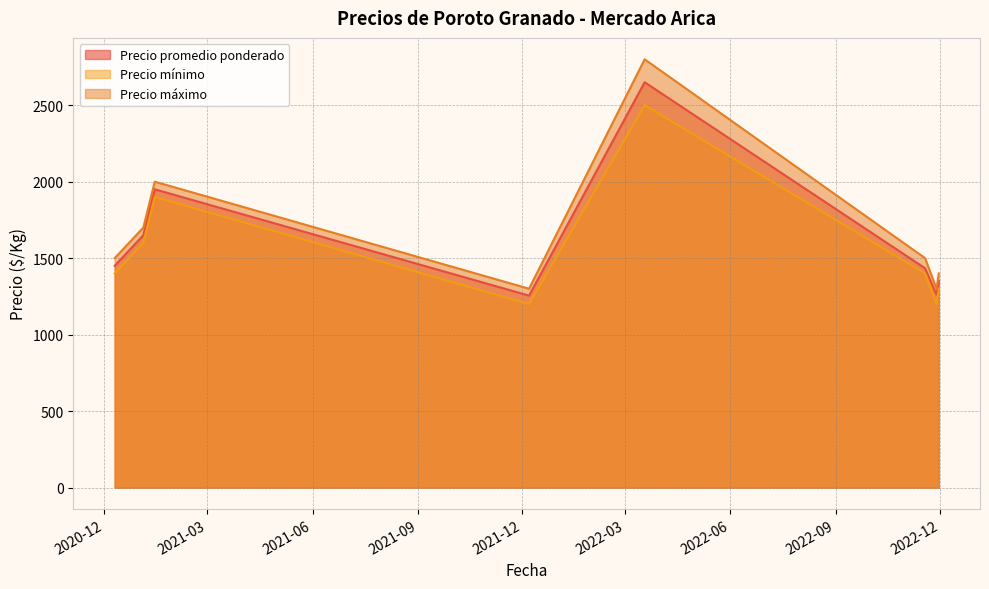

What is the average value of the Precio máximo series?

1688